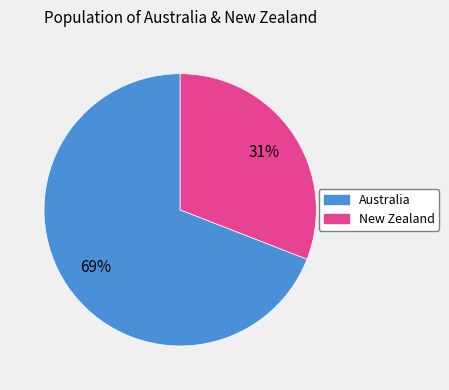

To the nearest percent, what is the combined percentage of Australia and New Zealand?

100%